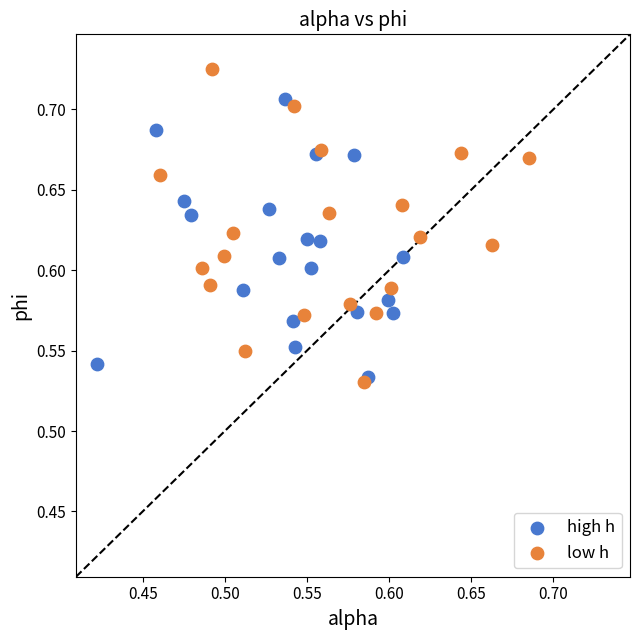

Which series contains the highest Y value?

low h